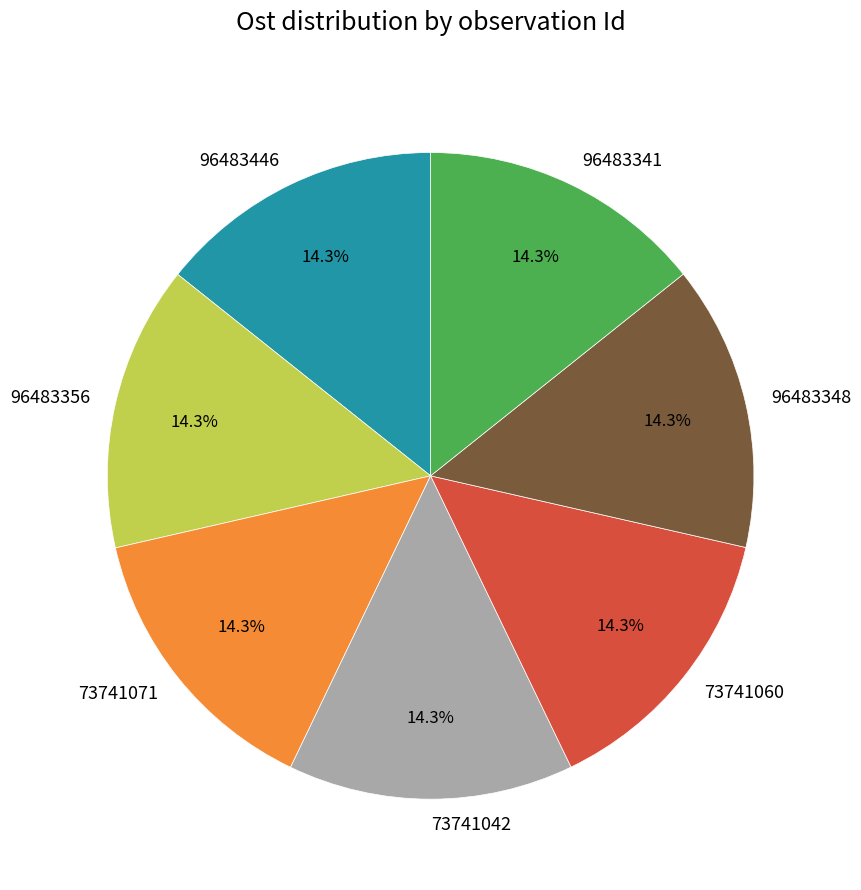

The 73741071 slice represents 5% of the pie. True or false?

False